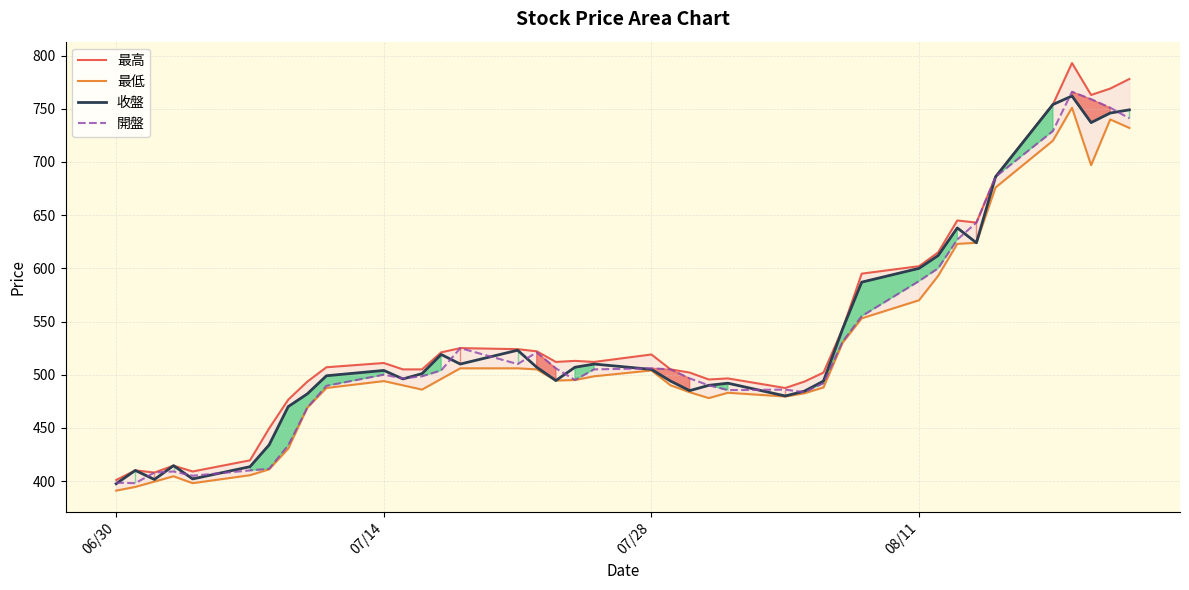

What is the average value of the 最高 series?

543.1